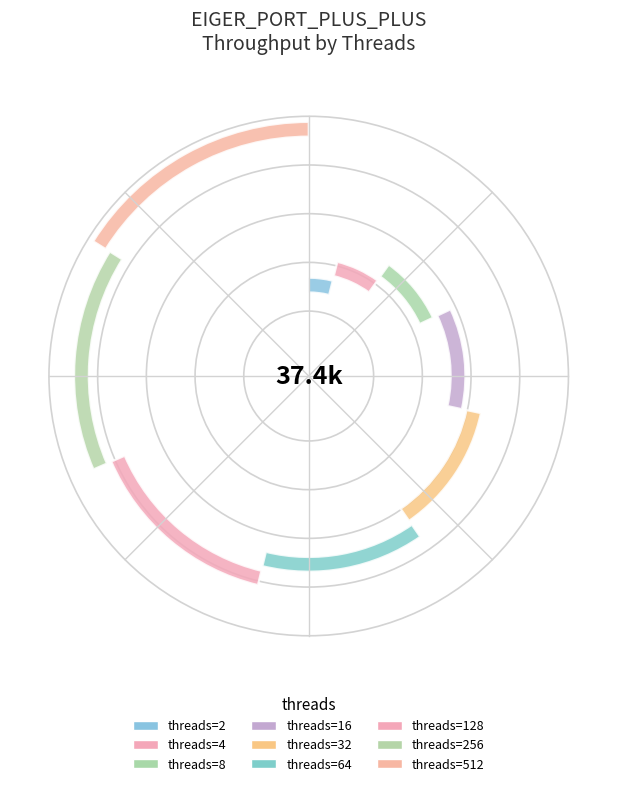

To the nearest percent, what is the combined percentage of 32 and 2?

16%